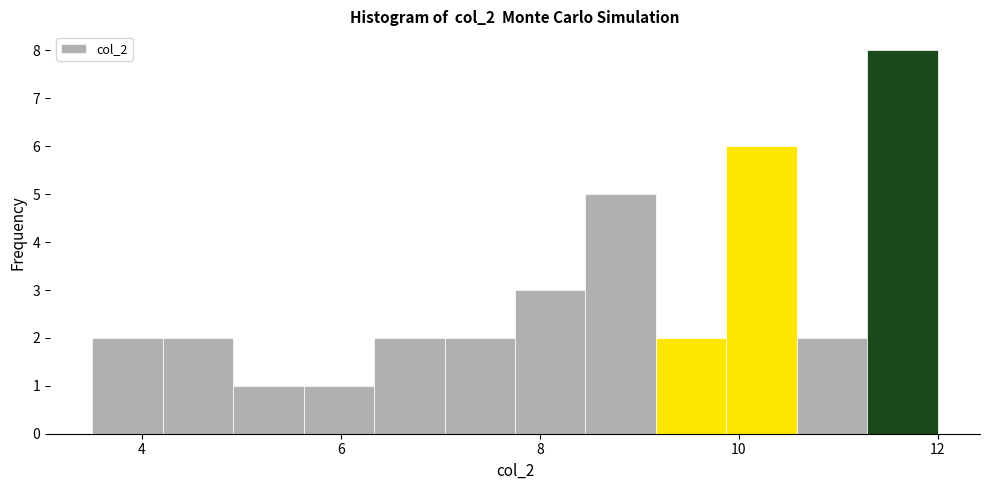

Around what value on the x-axis is the tallest bar? Give the approximate position of its centre, as read against the axis.

11.6